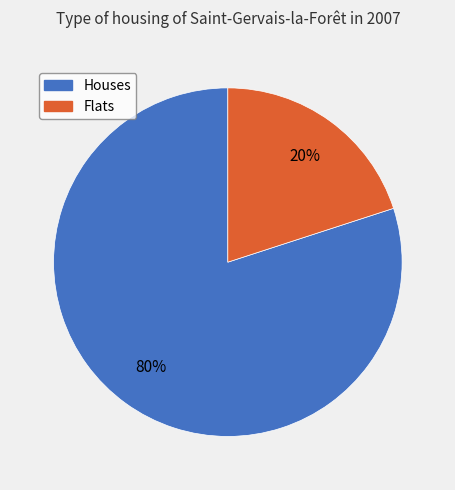

Rank the categories by value from highest to lowest.

Houses, Flats